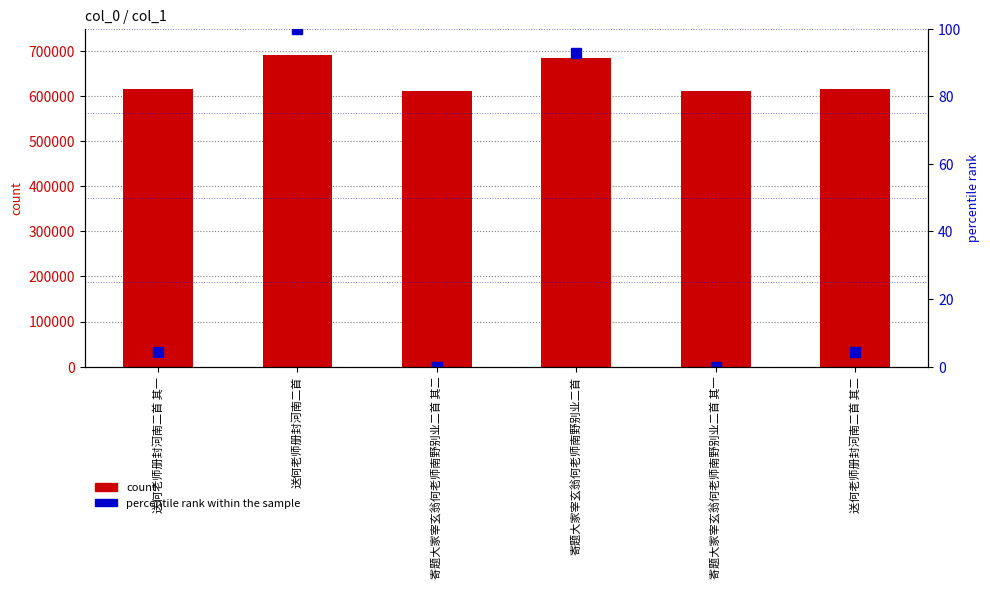

List the labels in order of percentile rank within the sample value, largest first.

送何老师册封河南二首, 寄题大家宰玄翁何老师南野别业二首, 送何老师册封河南二首 其二, 送何老师册封河南二首 其一, 寄题大家宰玄翁何老师南野别业二首 其二, 寄题大家宰玄翁何老师南野别业二首 其一